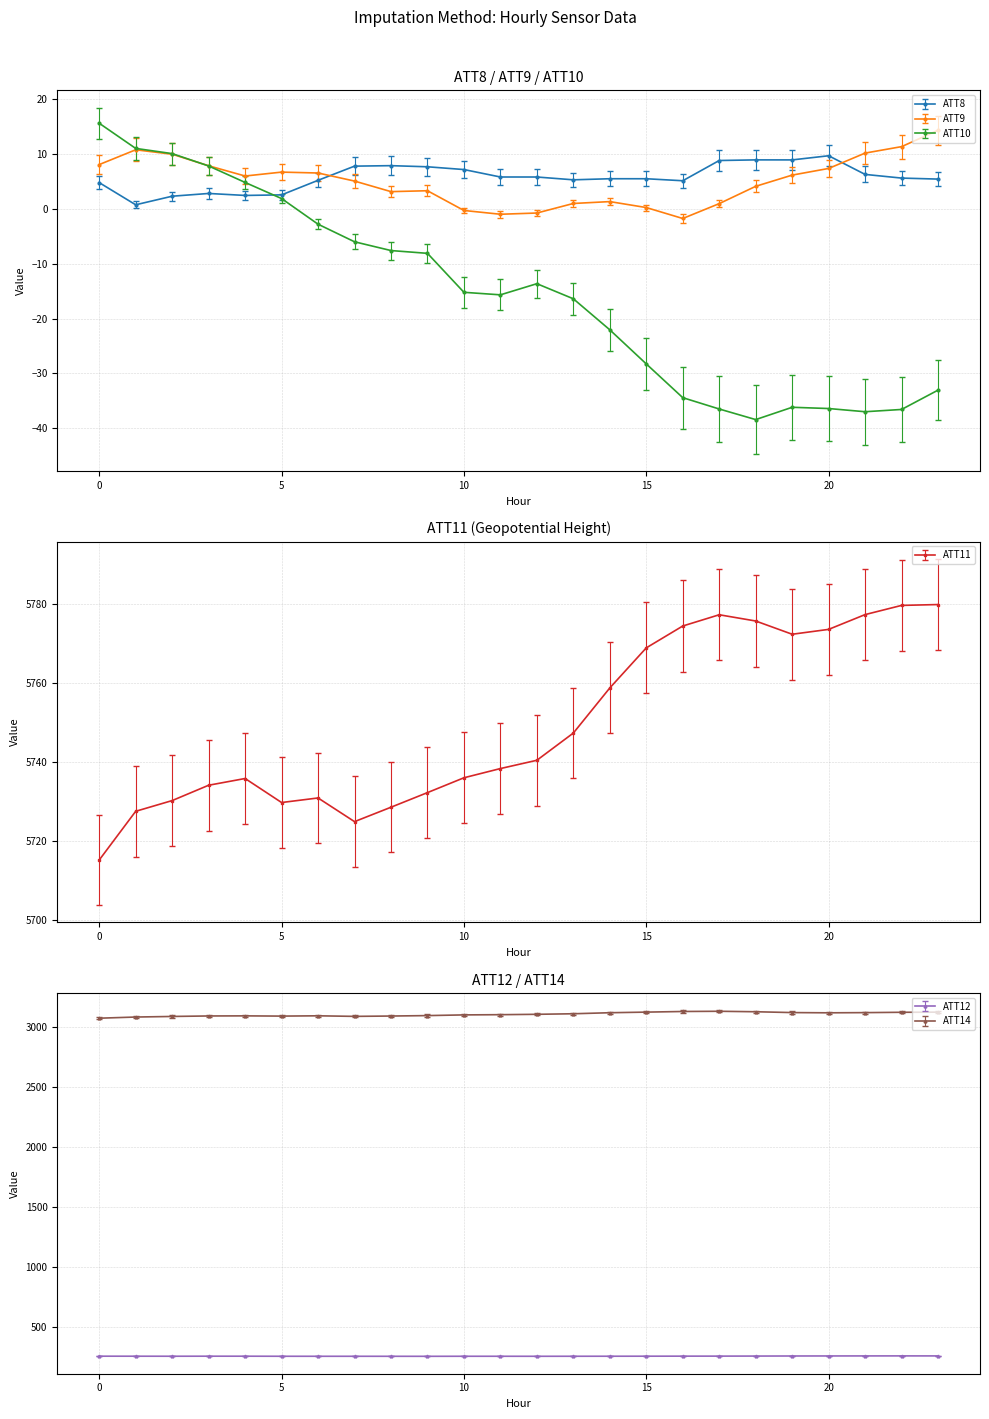

What are all the series names shown in the legend?

ATT8, ATT9, ATT10, ATT11, ATT12, ATT14